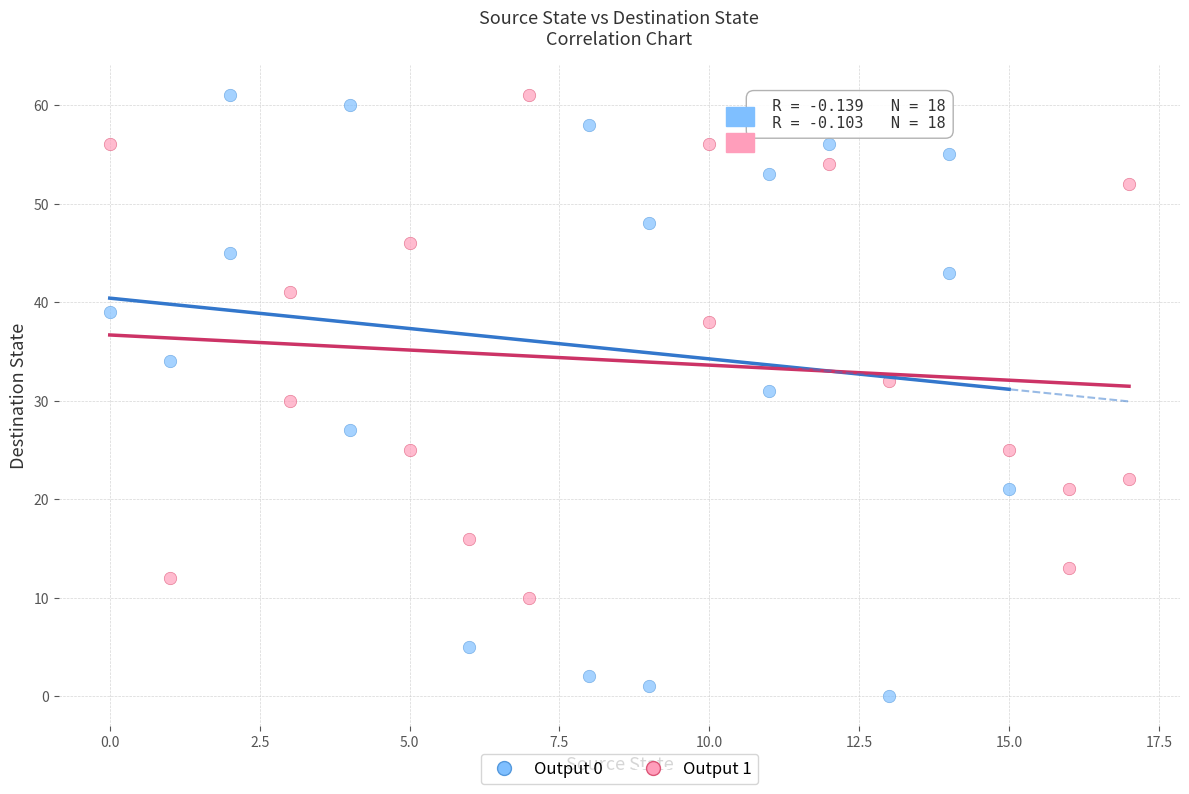

Which series contains the lowest Y value?

Output 0